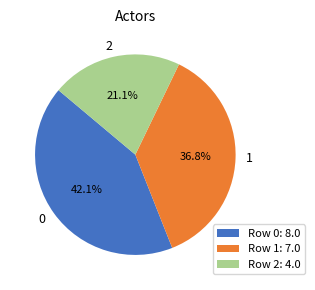

To the nearest percent, what is the difference between the largest and smallest slice percentages?

21%